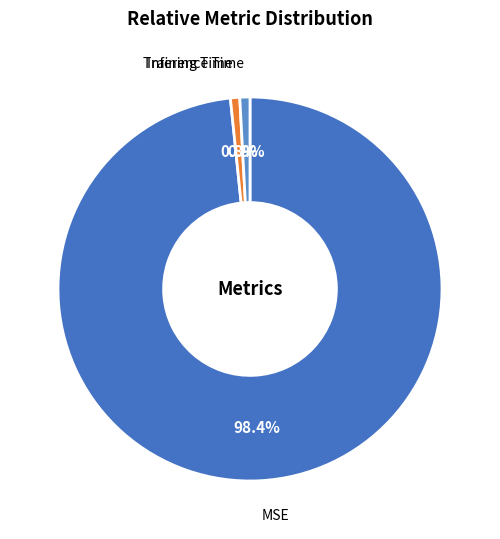

To the nearest percent, what is the combined percentage of Inference Time and MSE?

99%